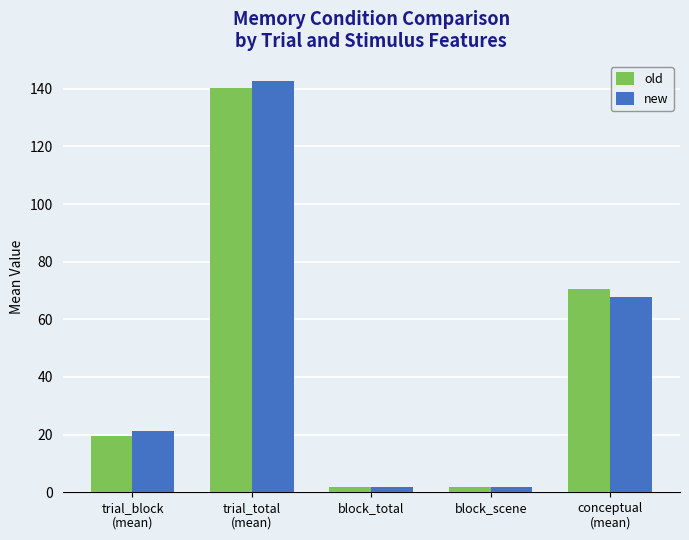

List the series in order of their peak value, highest first.

new, old